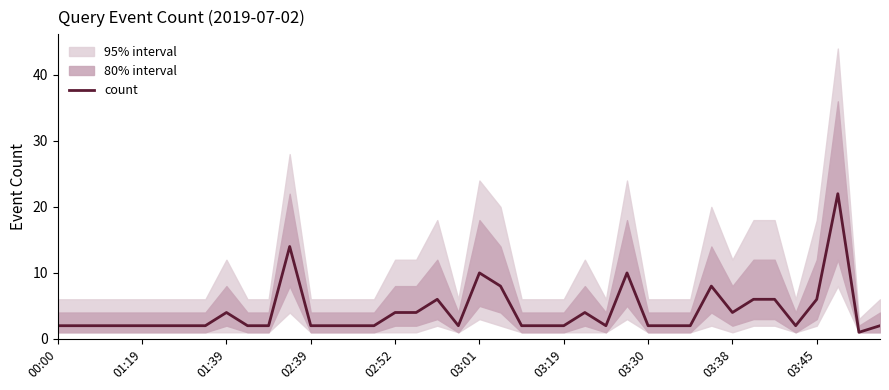

What is the difference between the maximum and minimum values?

21